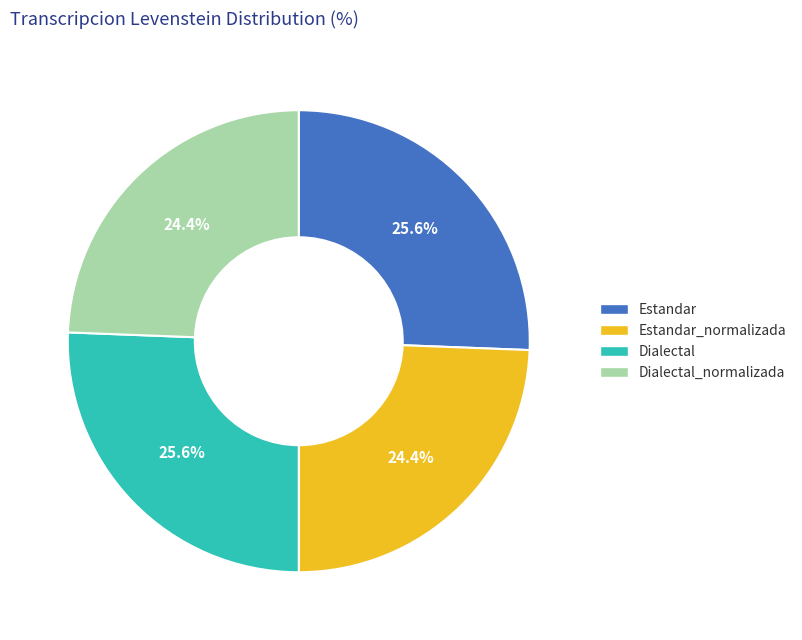

Is the sum of Dialectal_normalizada and Estandar_normalizada greater than half?

No